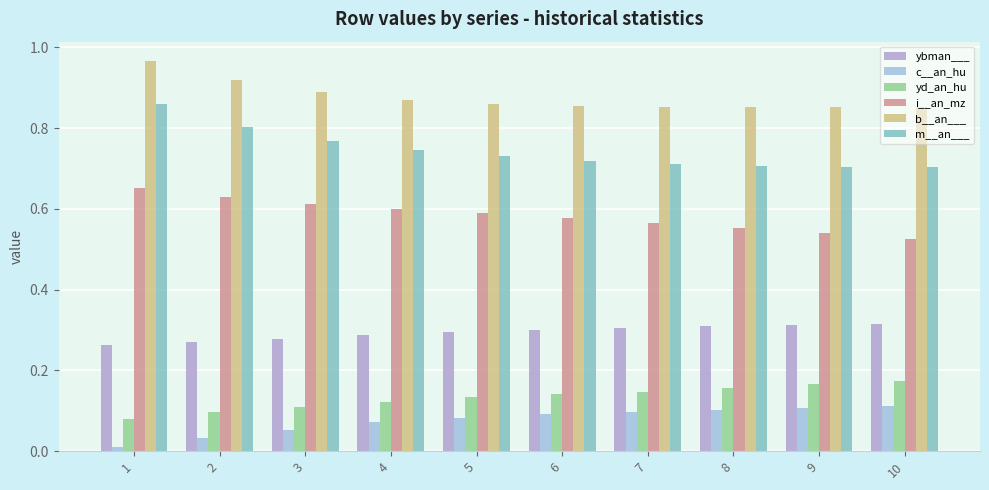

How many data points does each series have?

10